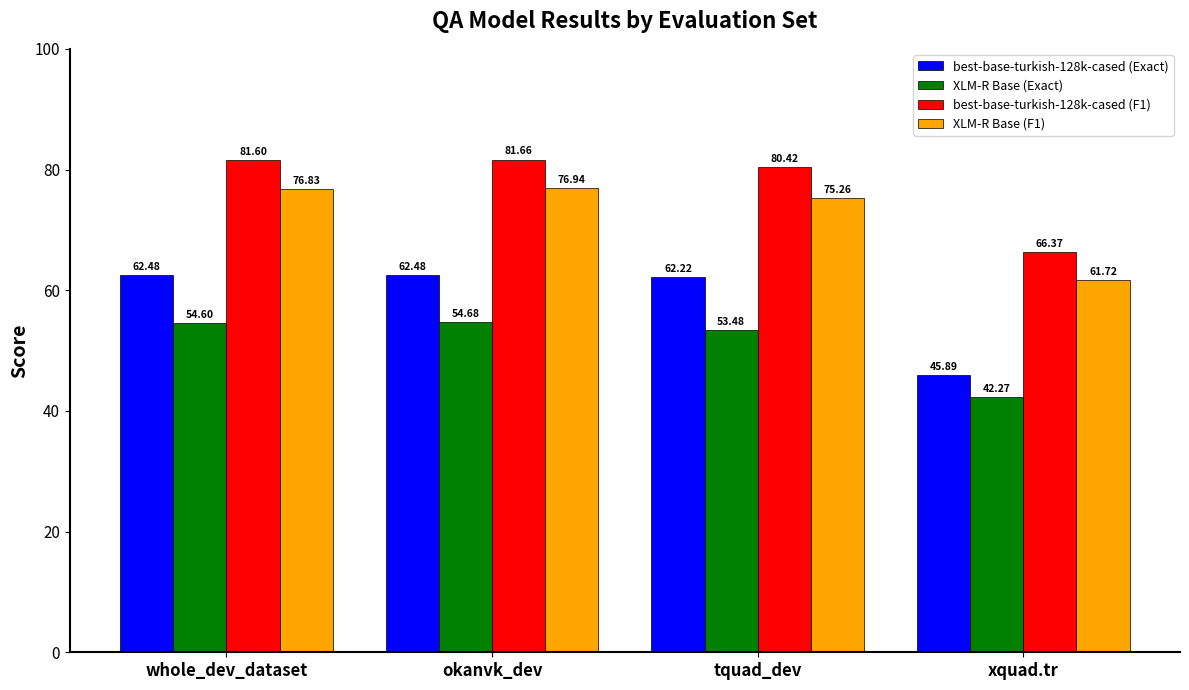

How many bars are there in each group?

4